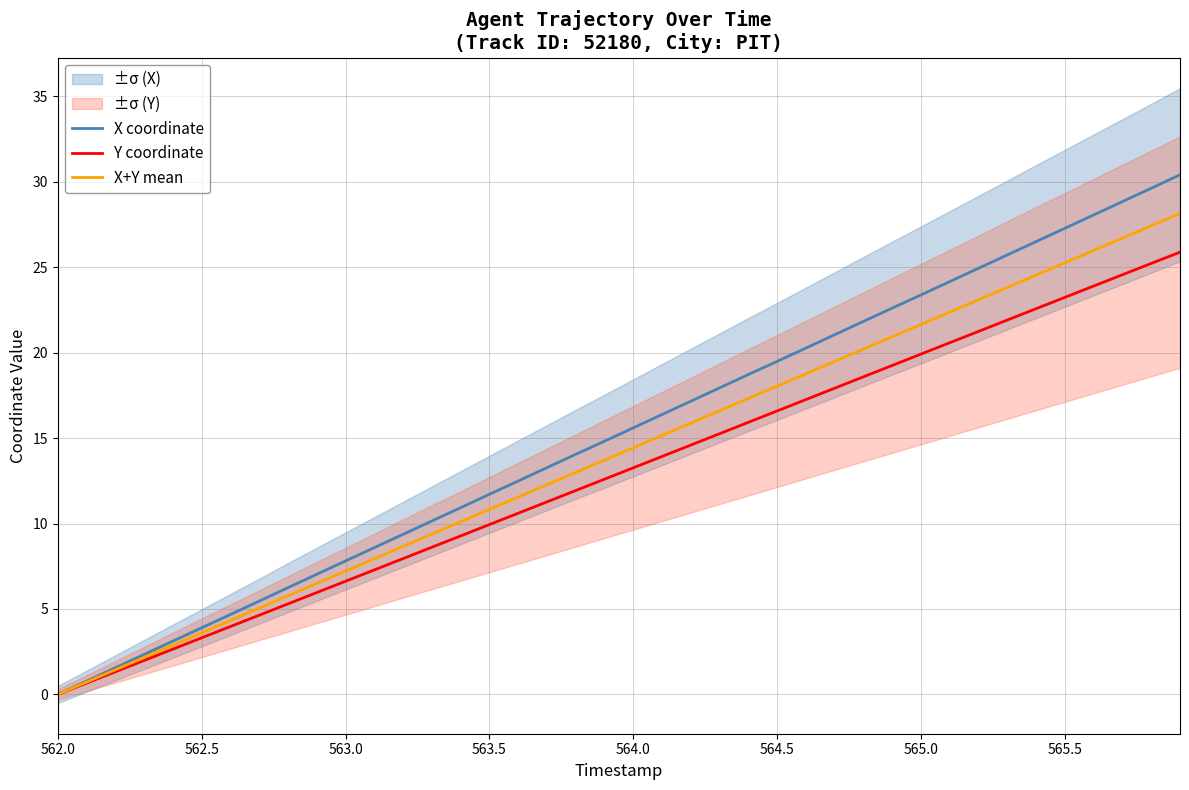

What is the sum of all X+Y mean values?

562.9